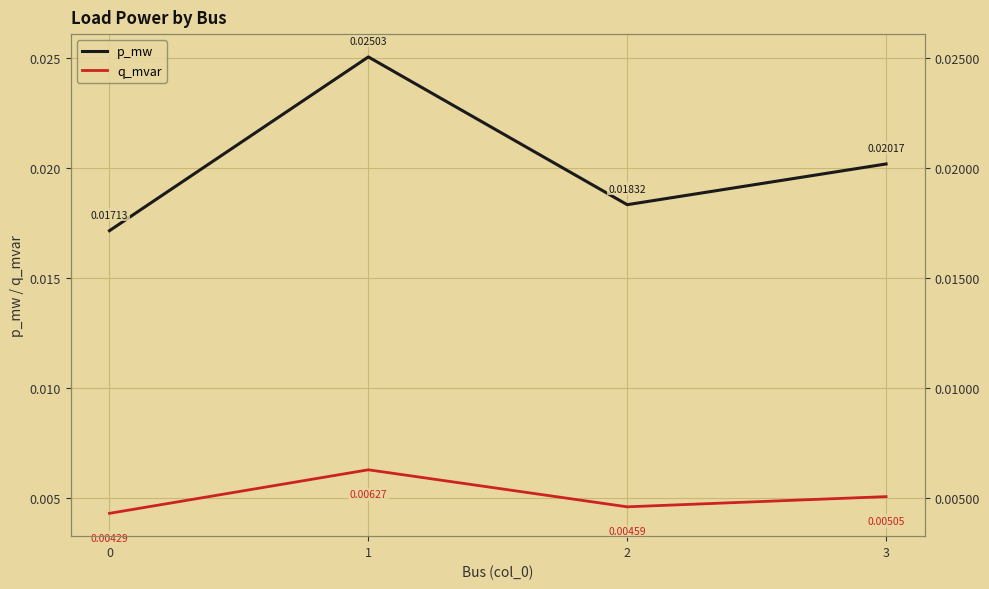

Which series changed the most between 1 and 3?

p_mw